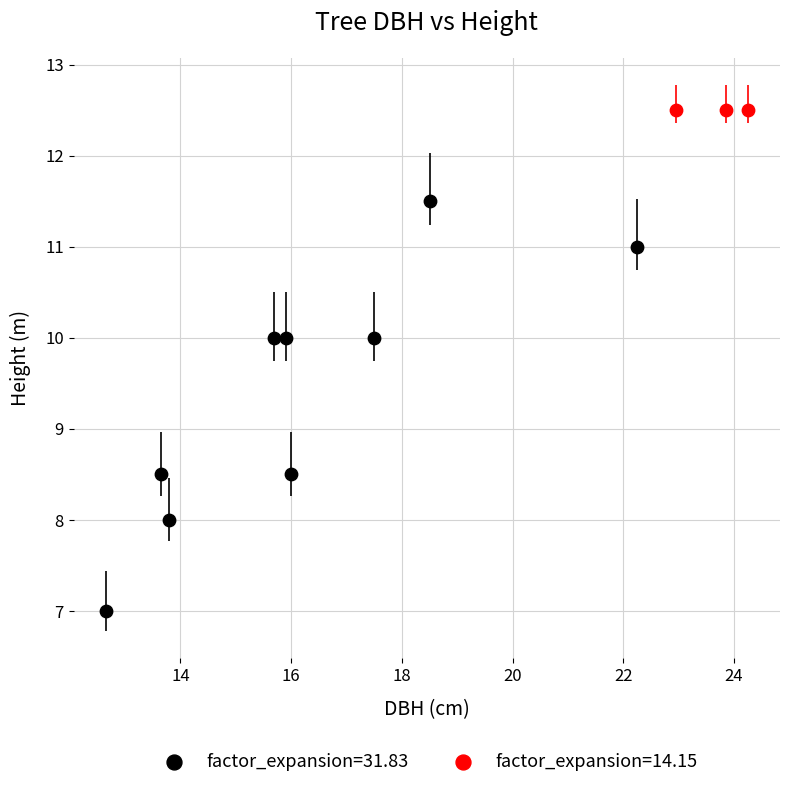

Which series reaches the maximum Y coordinate?

factor_expansion=14.15